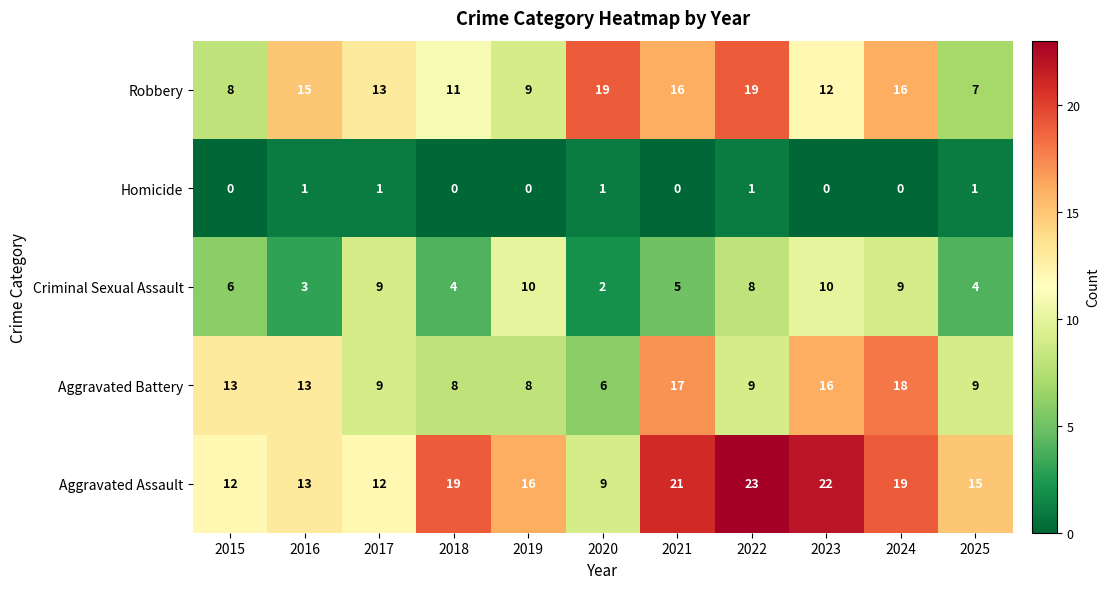

What is the difference between the maximum and minimum values in the Robbery series?

12